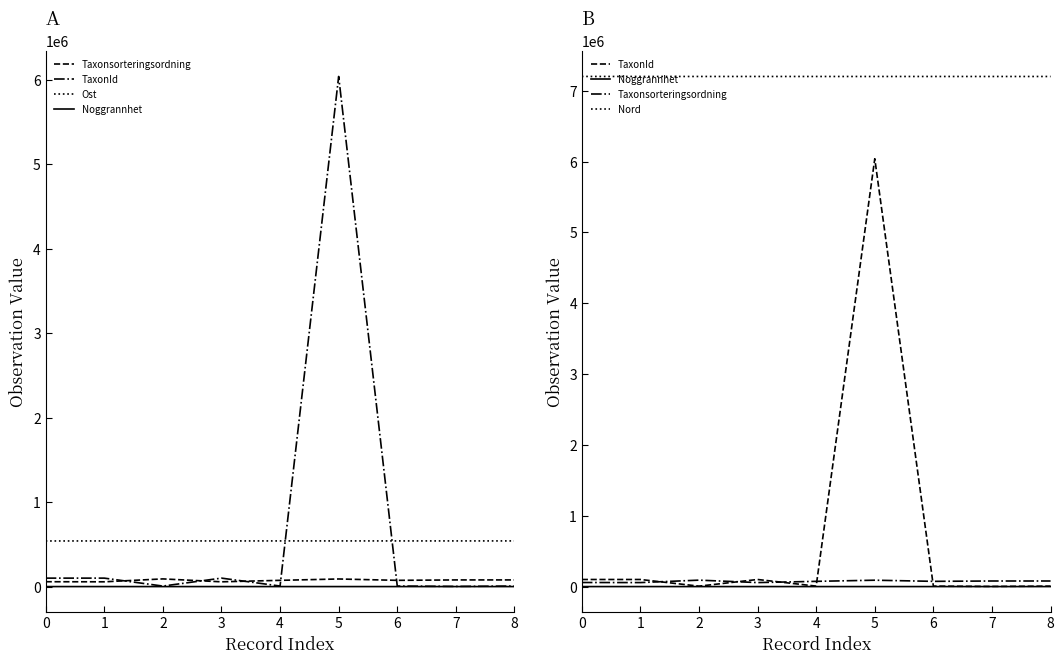

Is it true that Noggrannhet equals 50 at 0?

True